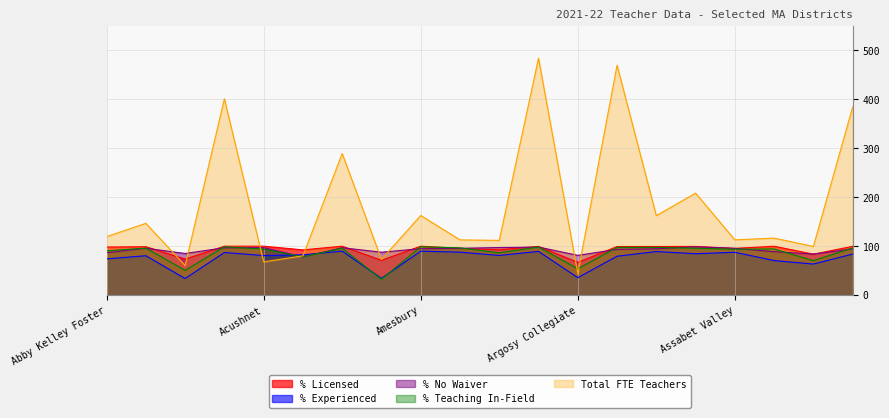

Reading right to left, extract all data points from this chart.

% Licensed: 99.7	83.7	99.9	95.6	99.5	99.4	99.3	67.0	99.6	92.7	95.6	100.0	71.2	100.0	92.5	100.0	100.0	73.6	99.0	98.3
% Experienced: 84.0	63.5	70.6	87.6	84.6	89.1	79.5	35.7	89.4	81.1	87.8	89.9	34.2	90.0	82.4	80.9	87.1	33.9	80.5	74.1
% No Waiver: 94.5	83.9	88.8	95.6	98.8	94.7	93.5	81.3	98.2	97.3	95.7	95.0	87.7	96.9	78.1	97.1	96.8	85.1	95.9	86.6
% Teaching In-Field: 96.4	70.4	94.4	93.8	95.9	97.6	97.6	53.8	98.4	86.5	96.6	98.9	32.4	95.7	78.4	94.1	98.8	50.7	96.1	90.6
Total FTE Teachers: 384.5	99.5	116.5	113.0	208.5	162.5	469.7	44.2	484.2	111.9	112.9	162.8	73.0	289.4	80.3	68.0	401.2	60.5	146.7	119.6